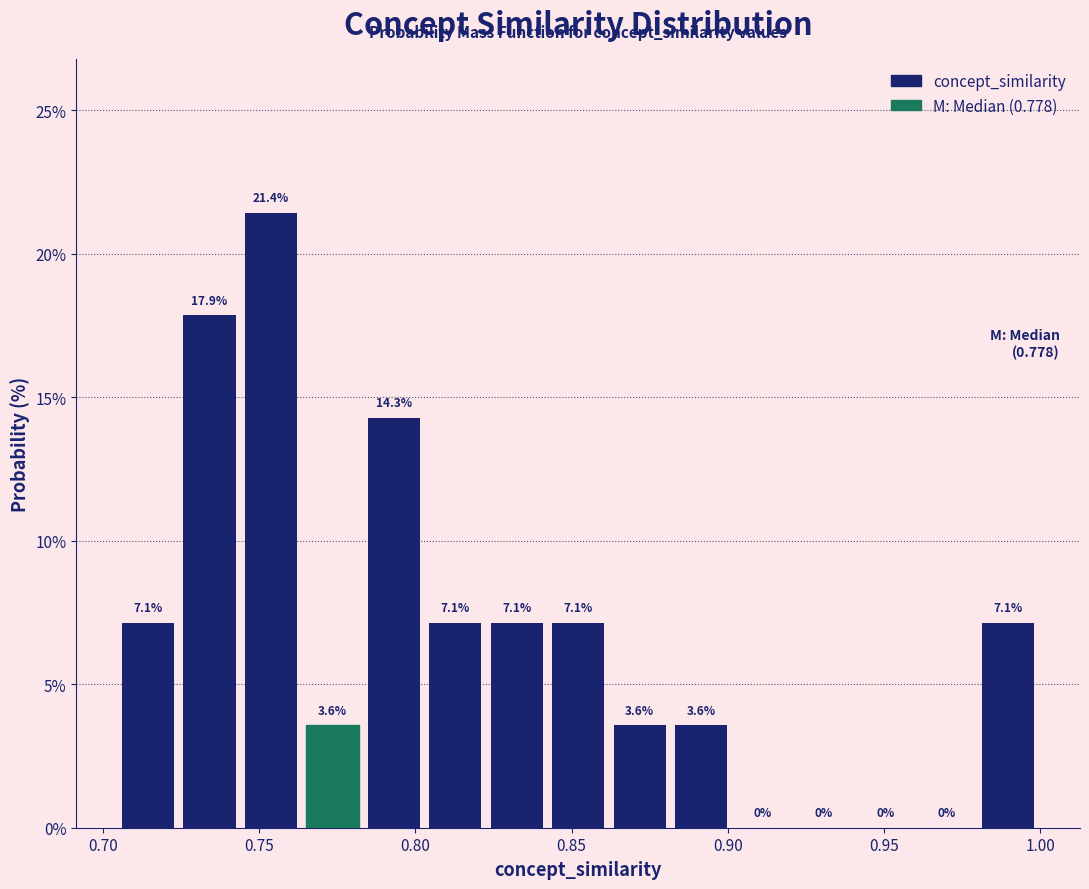

Read against the x-axis, roughly where is the centre of the tallest bar?

0.755